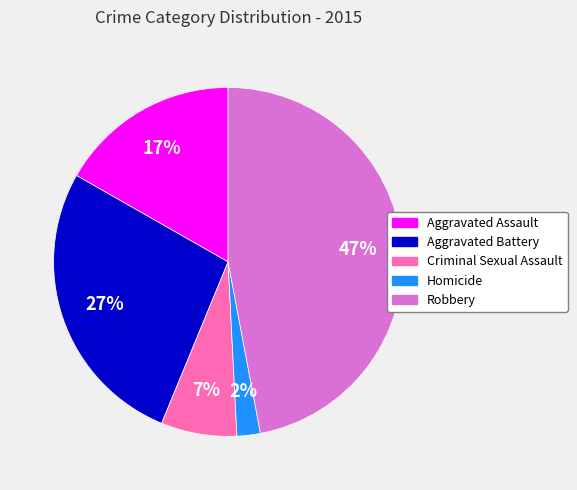

Does any single category account for the majority?

No